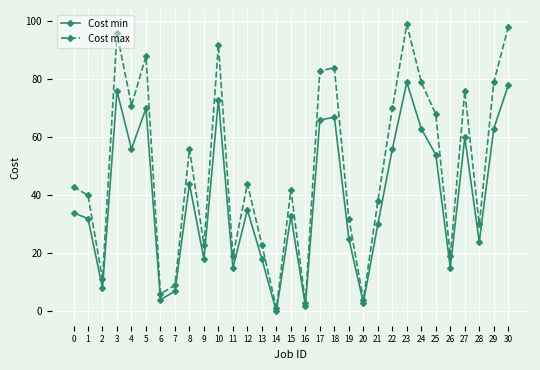

What are all the series names shown in the legend?

Cost min, Cost max